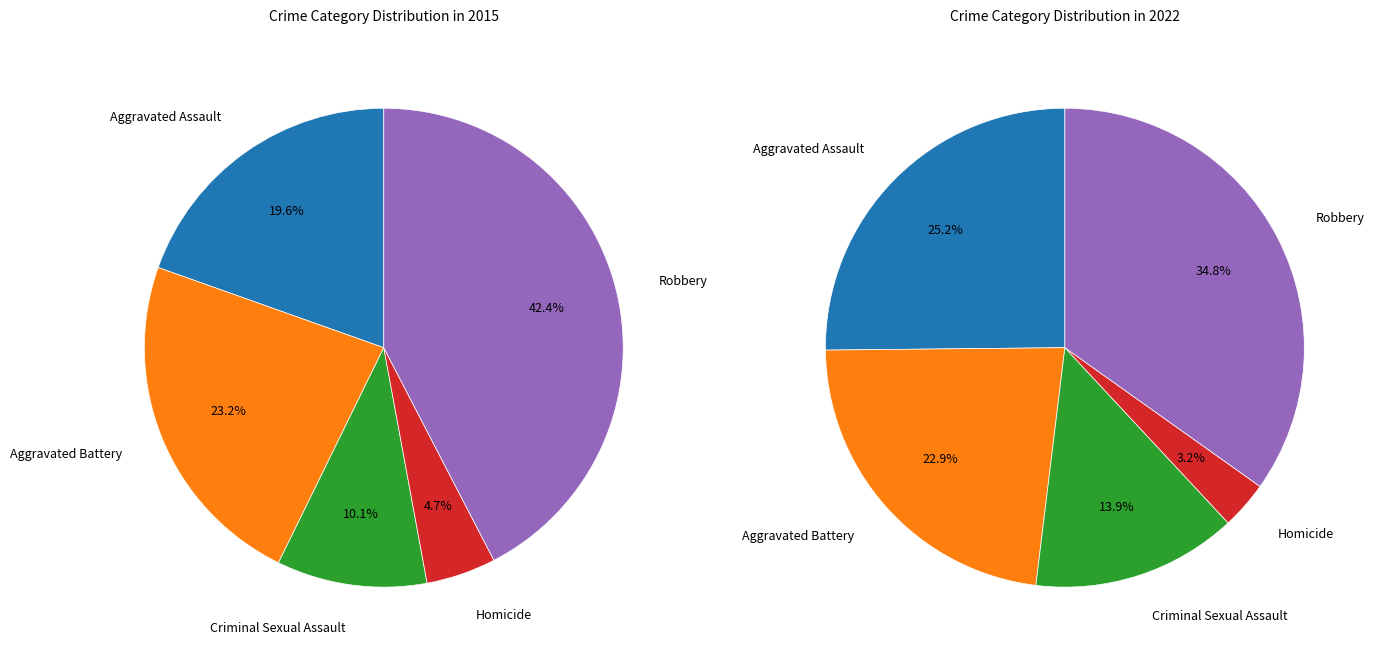

How many slices are in this pie chart?

5